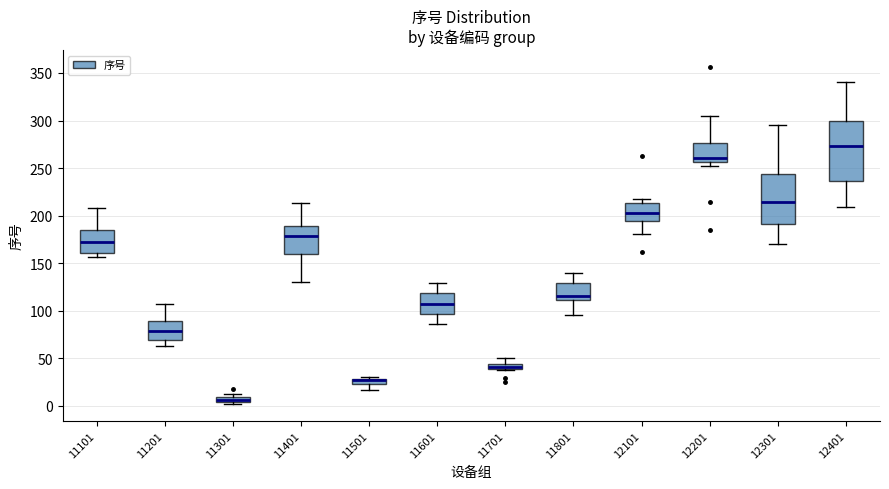

Comparing the boxes themselves (not the whiskers), which one is the tallest?

12401